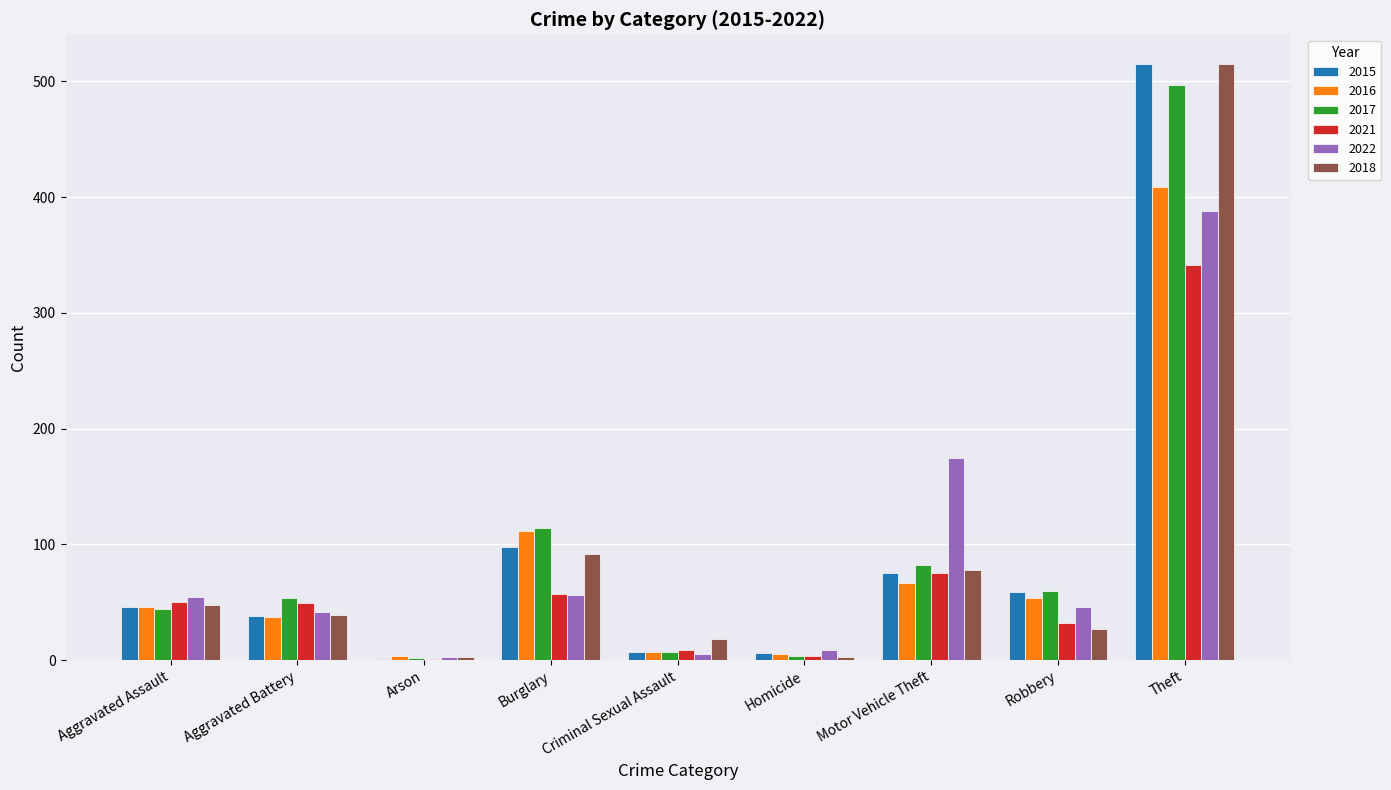

Which label corresponds to the largest value in the chart?

Theft